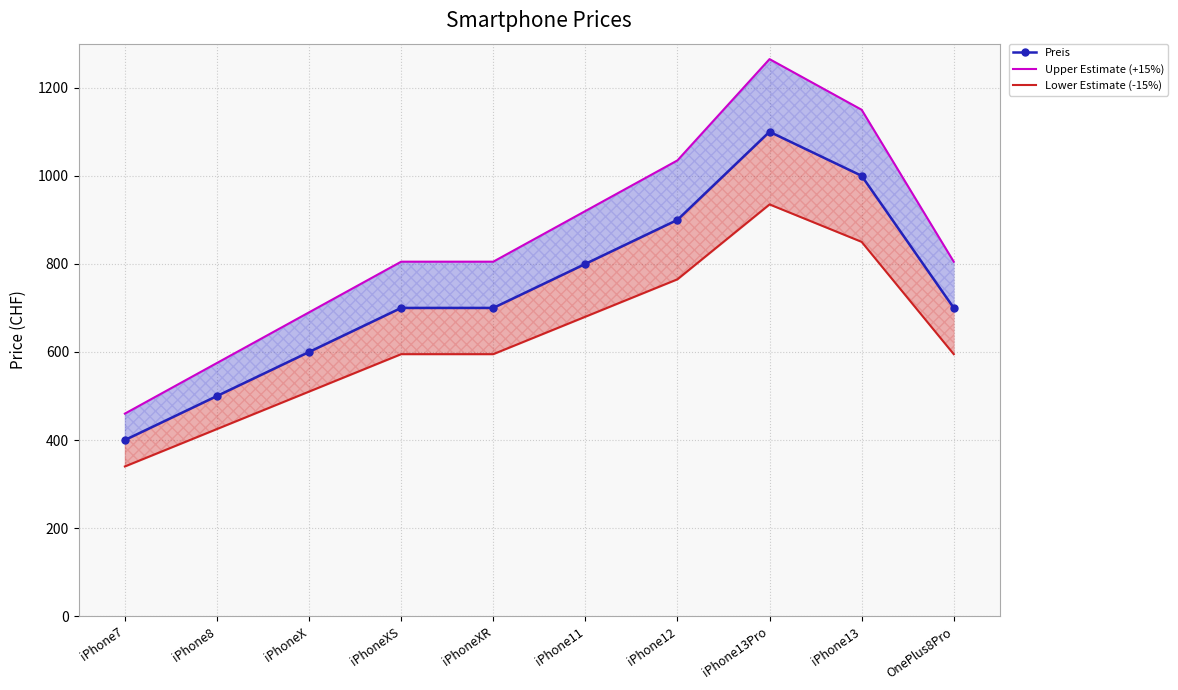

How many values in the Upper Estimate (+15%) series exceed 804?

7